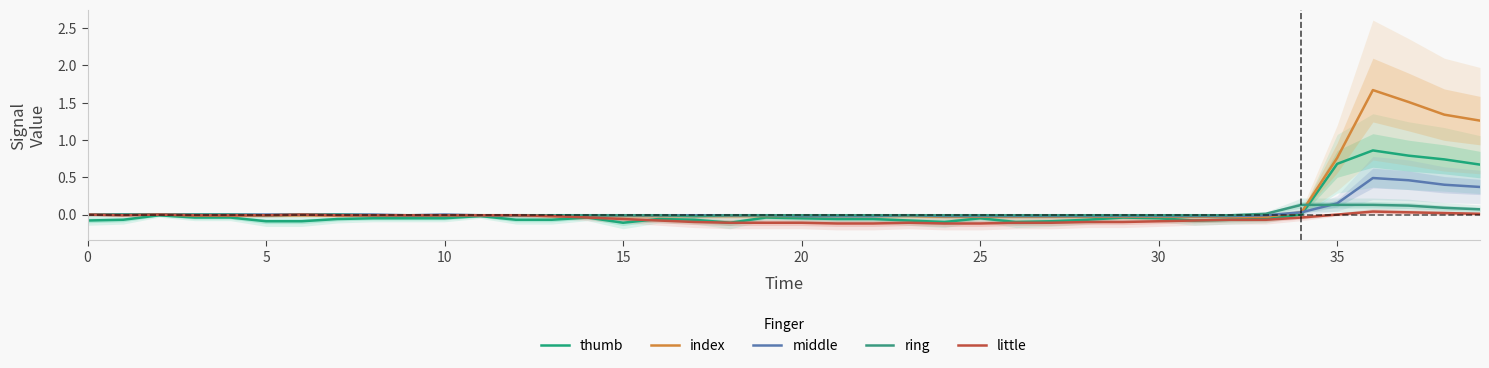

How many lines are shown in the chart?

5